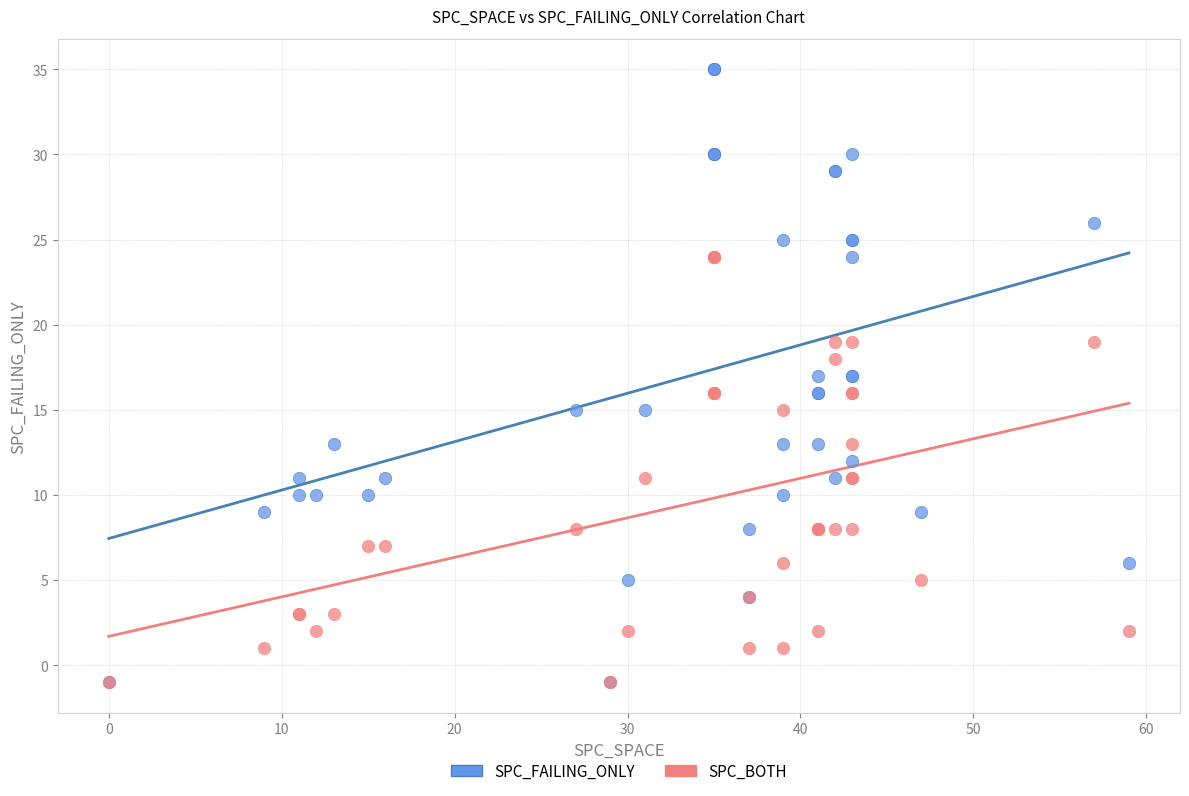

Which series reaches the maximum Y coordinate?

SPC_FAILING_ONLY